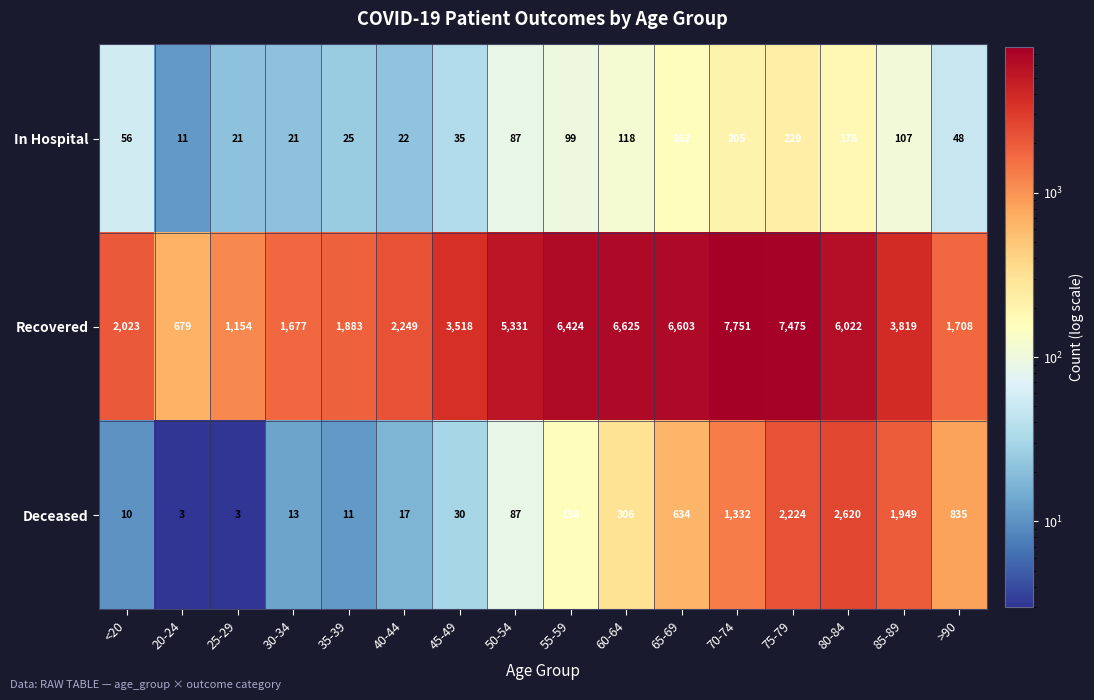

What is the total value across all series at 50-54?

5505